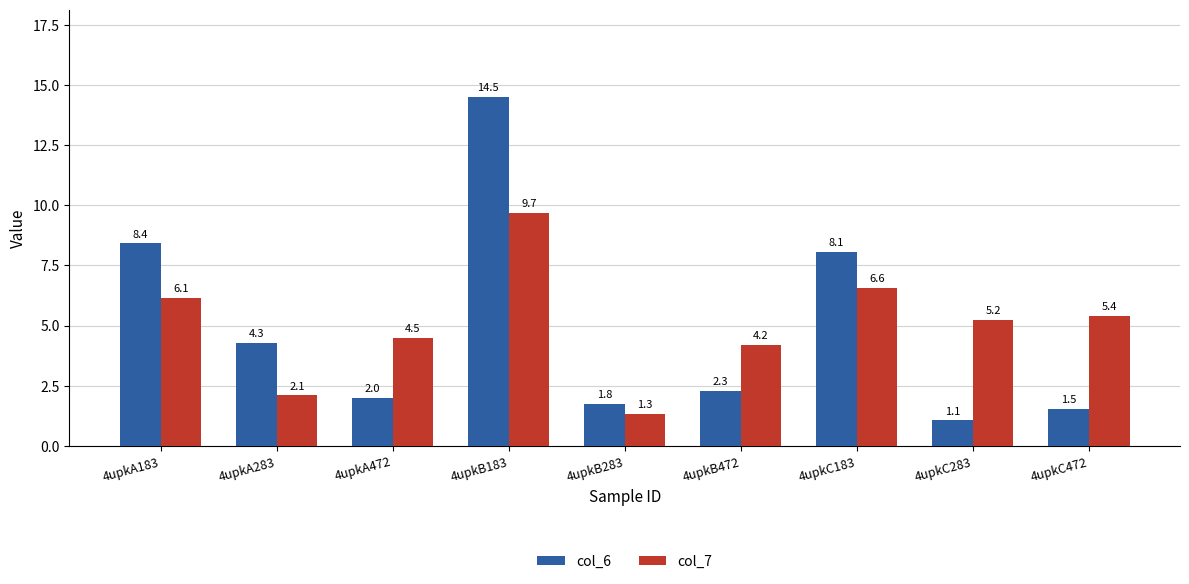

Reading left to right, list all the values displayed in this chart.

col_6: 8.4	4.3	2.0	14.5	1.8	2.3	8.1	1.1	1.5
col_7: 6.1	2.1	4.5	9.7	1.3	4.2	6.6	5.2	5.4